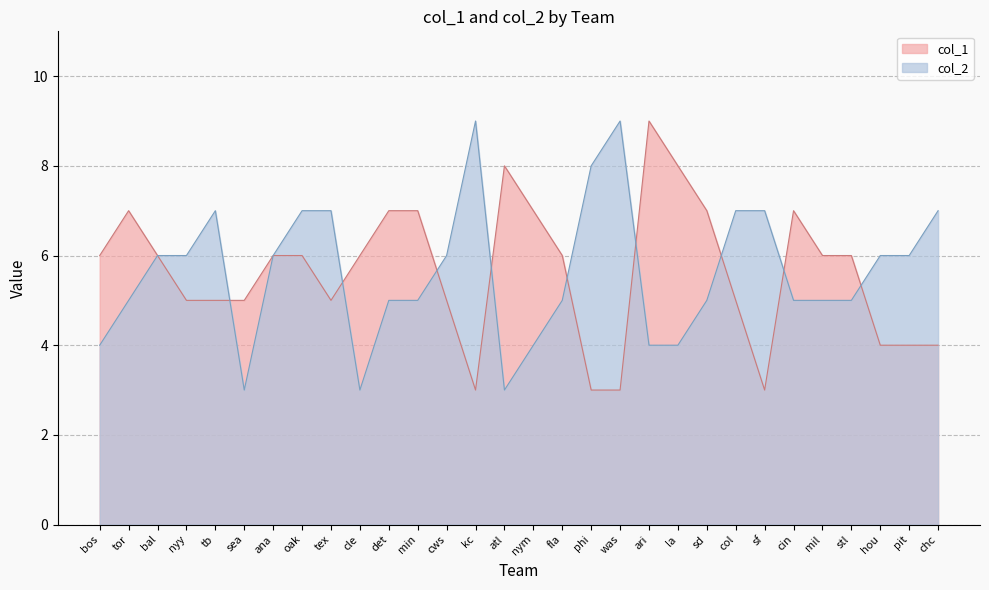

Which series has the largest total across all categories?

col_1